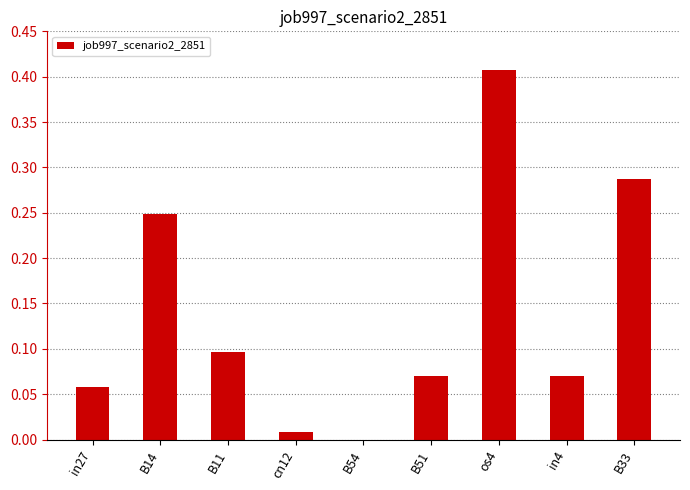

Is it true that the value at cn12 is 0.0?

True